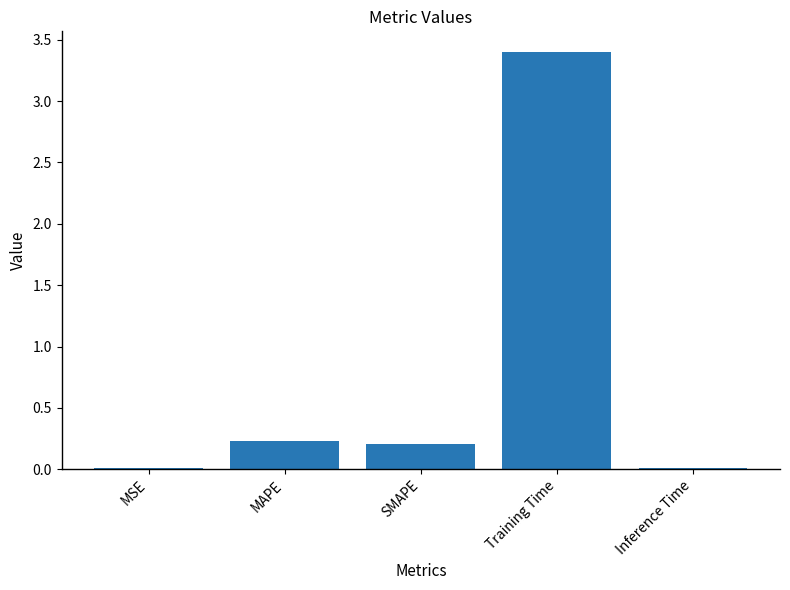

Is it true that the value at SMAPE is 0.2?

True